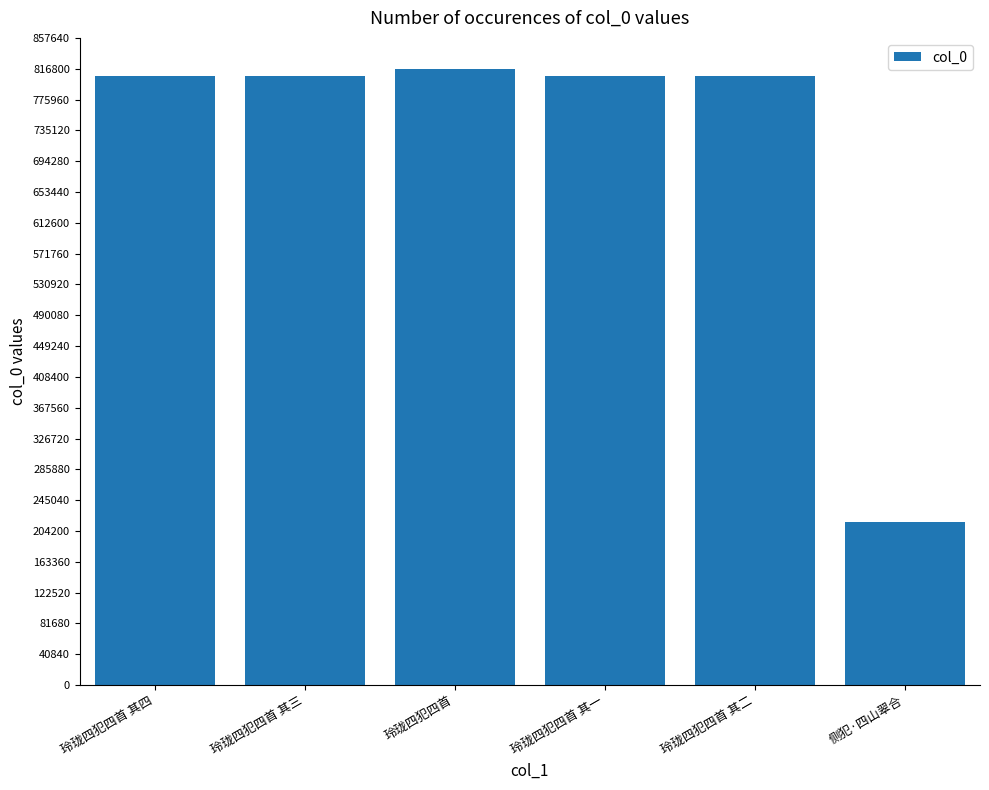

How many categories are shown in the chart?

6